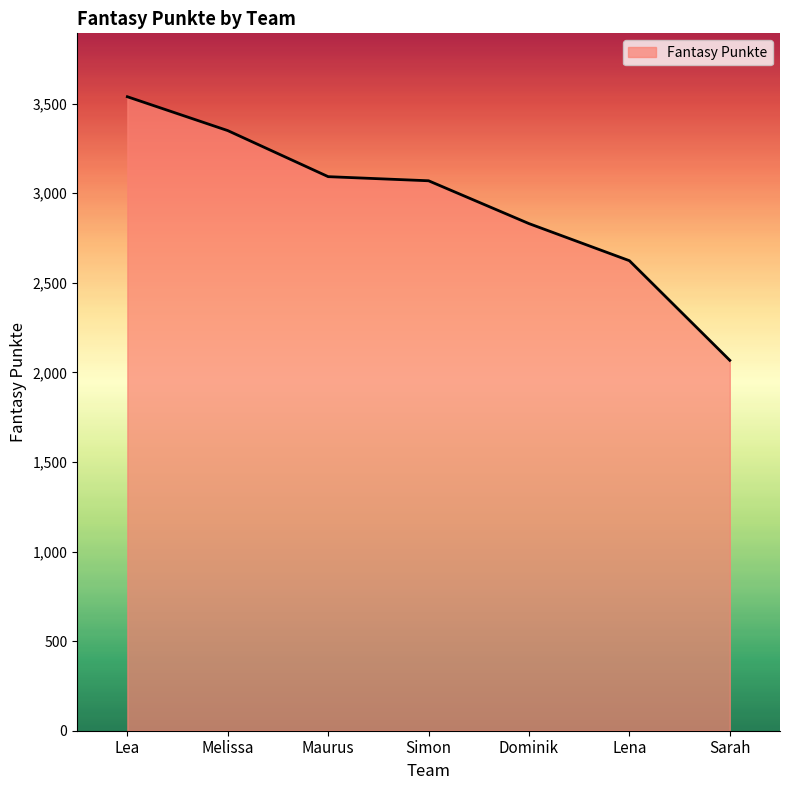

How many lines are shown in the chart?

1